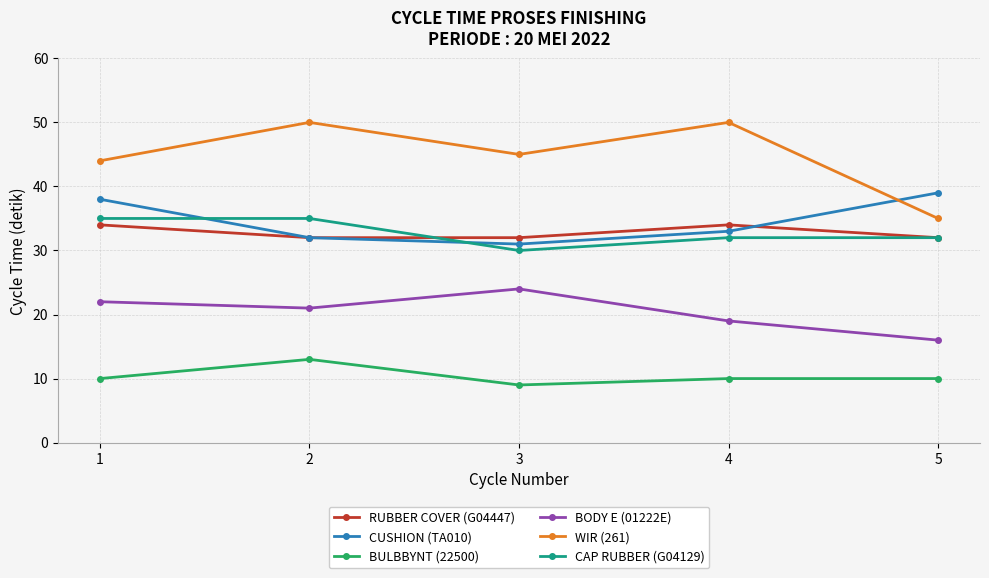

True or false: WIR (261) and RUBBER COVER (G04447) cross at least once.

False